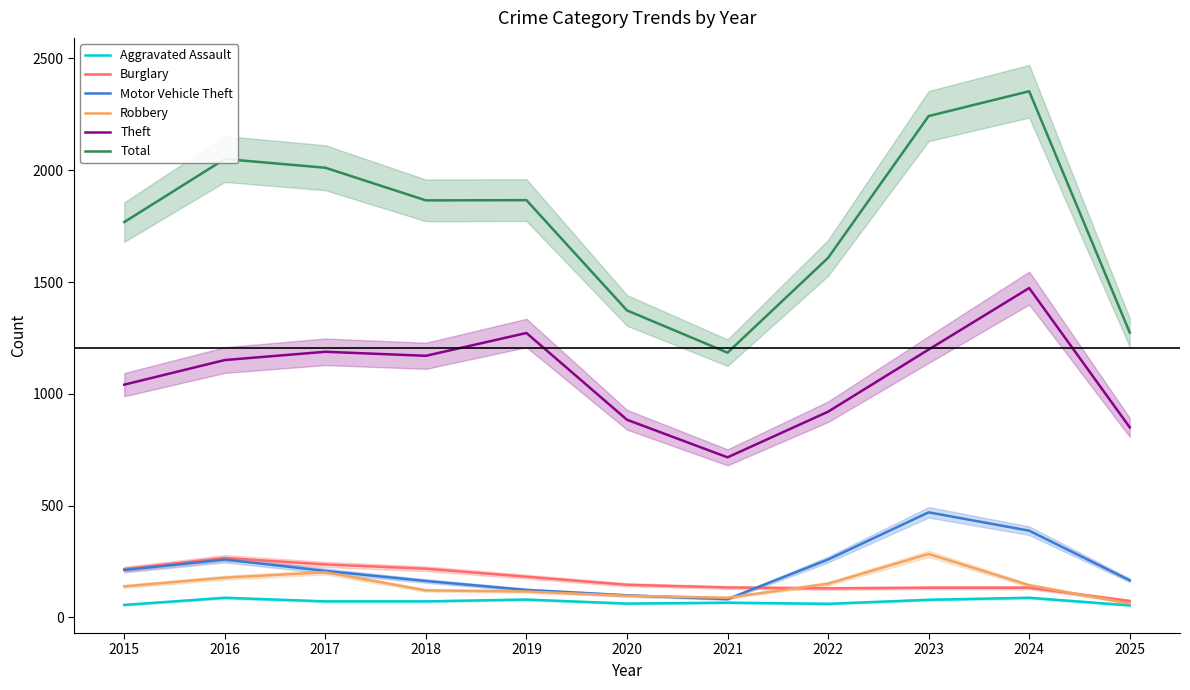

True or false: Motor Vehicle Theft and Total intersect in this chart.

False